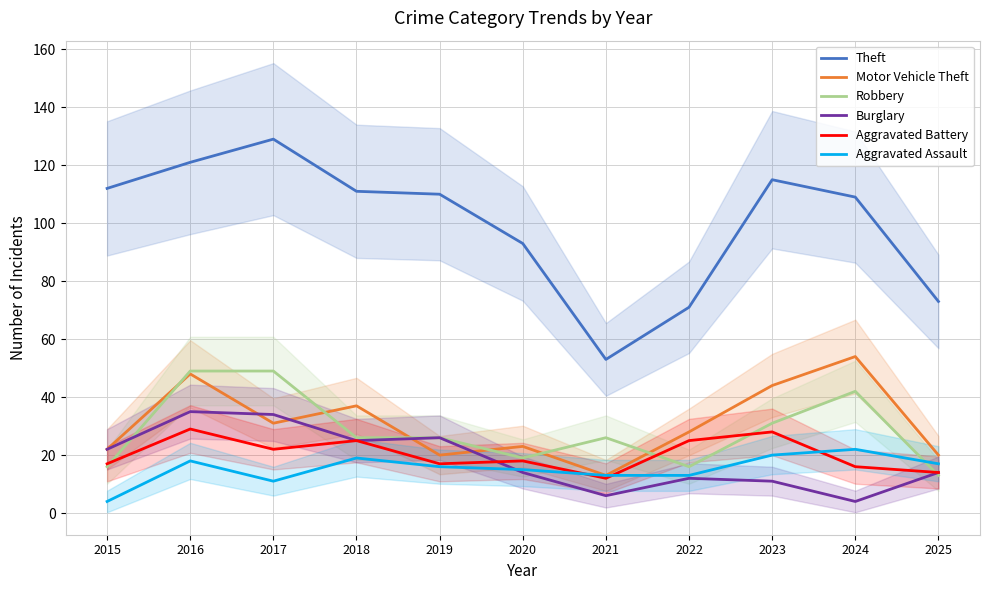

In Motor Vehicle Theft, how many points are higher than both neighbors (excluding endpoints)?

4